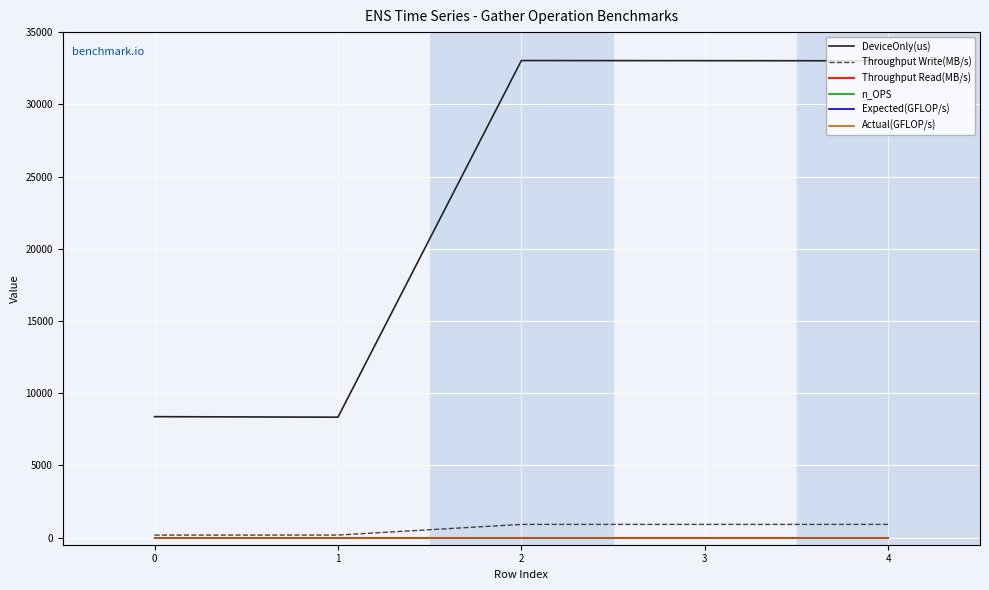

True or false: Actual(GFLOP/s) and n_OPS intersect in this chart.

False